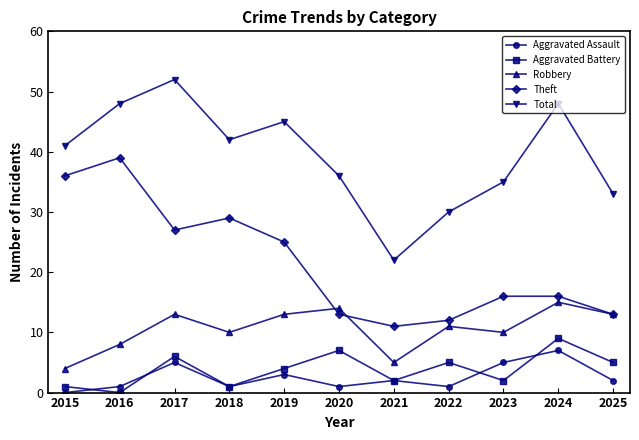

What is the sum of the Theft values at 2024 and 2017?

43